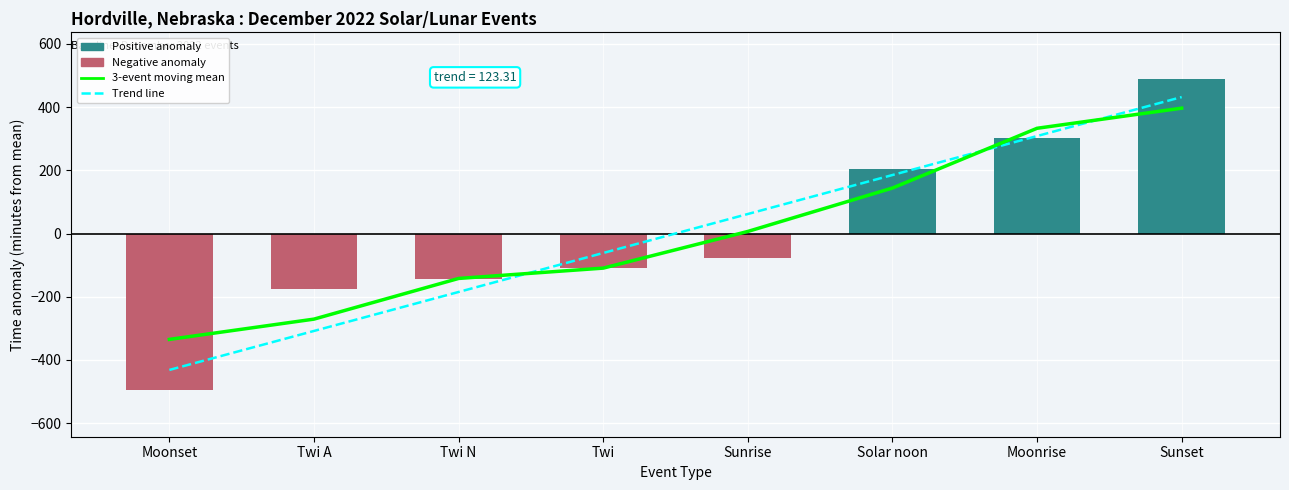

What is the sum of the 3-event moving mean values at Twi N and Sunrise?

-135.7